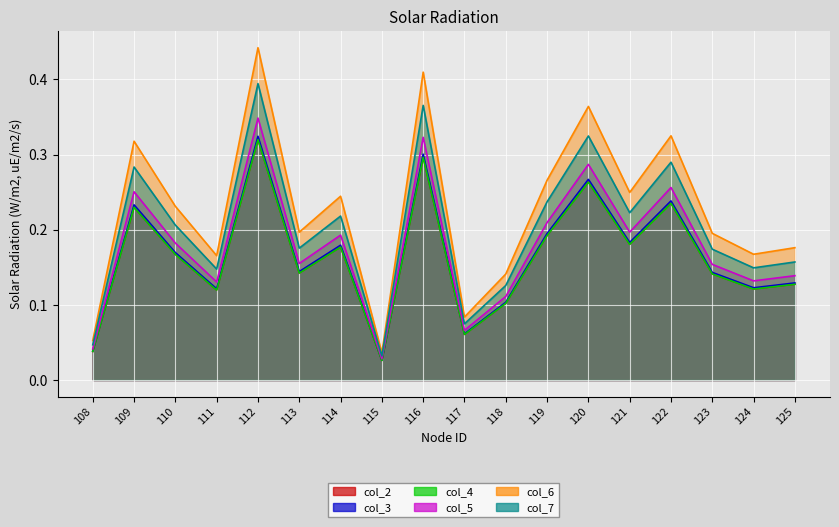

True or false: col_4 and col_3 cross at least once.

False